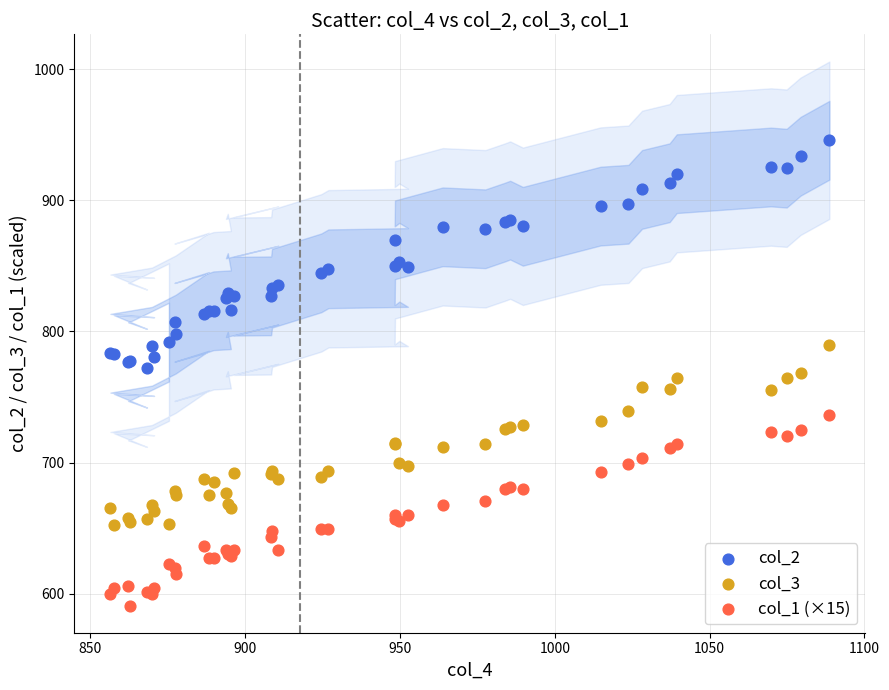

Which series has the largest Y range (max minus min)?

col_2